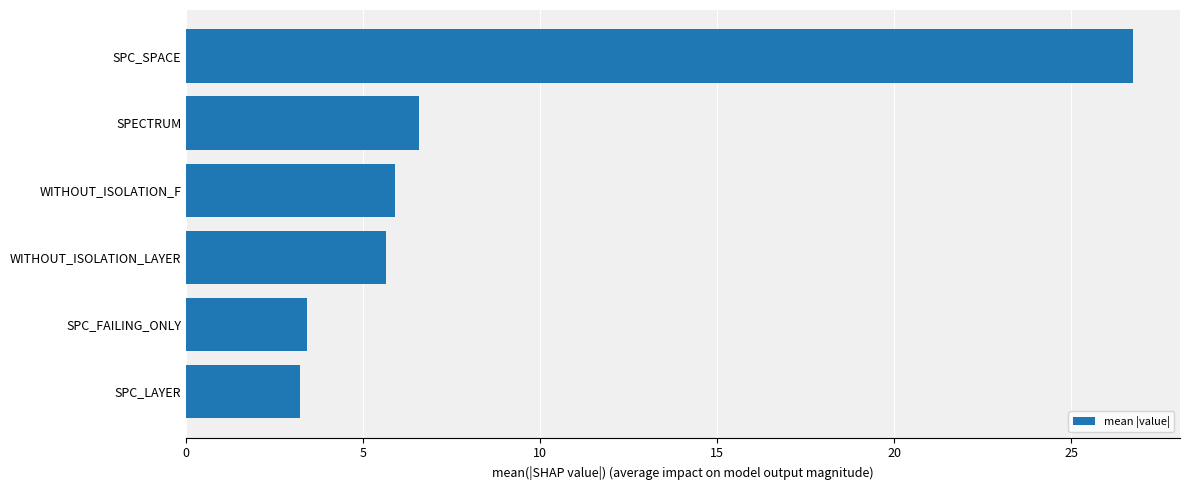

Reading bottom to top, transcribe all the data shown in this chart.

3.2	3.4	5.6	5.9	6.6	26.7